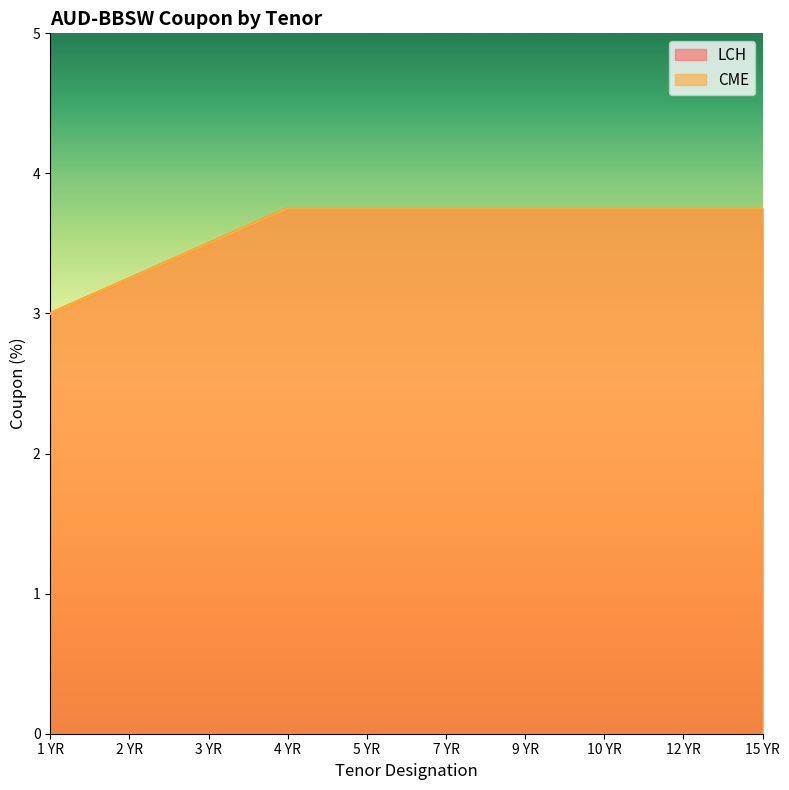

Which series has the largest total across all categories?

LCH